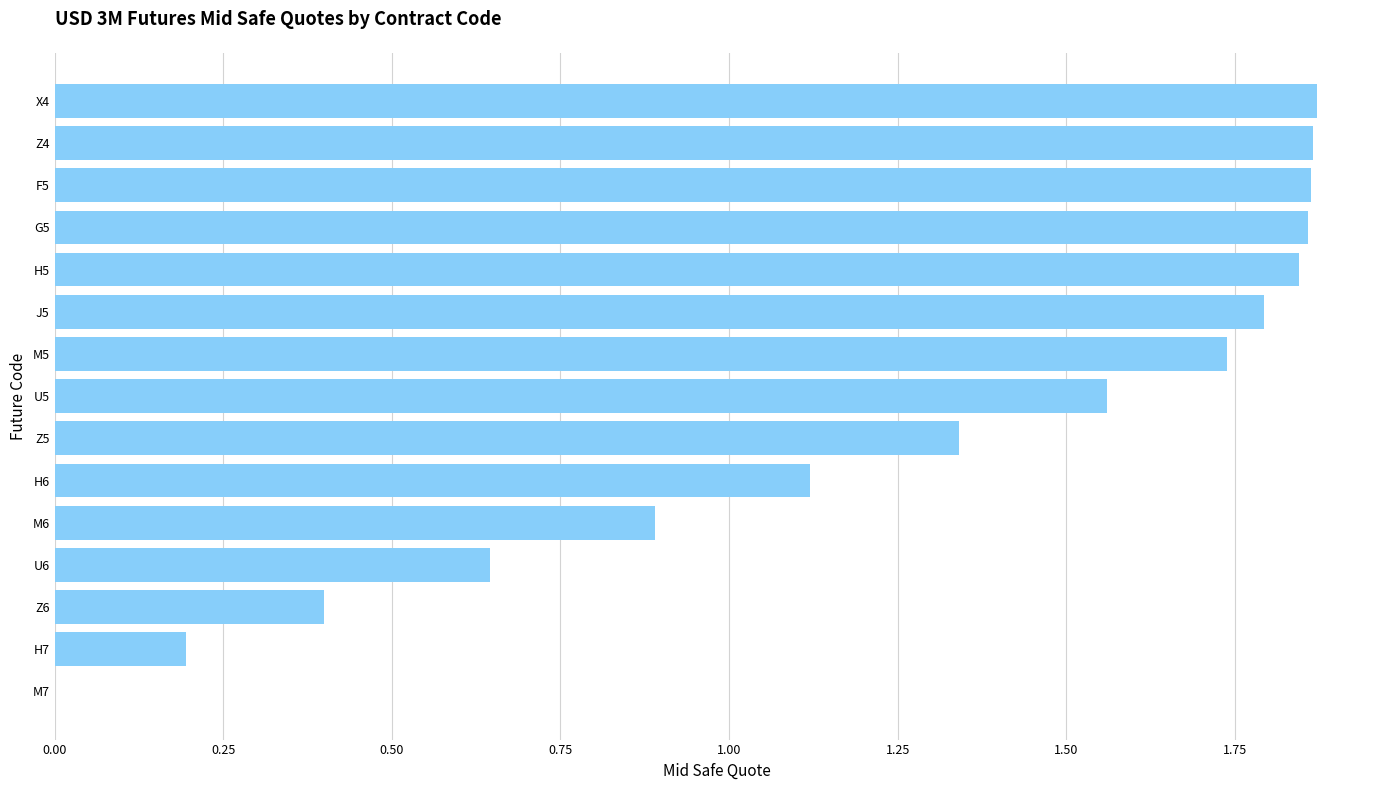

Is it true that the value at H6 is 0.3?

False